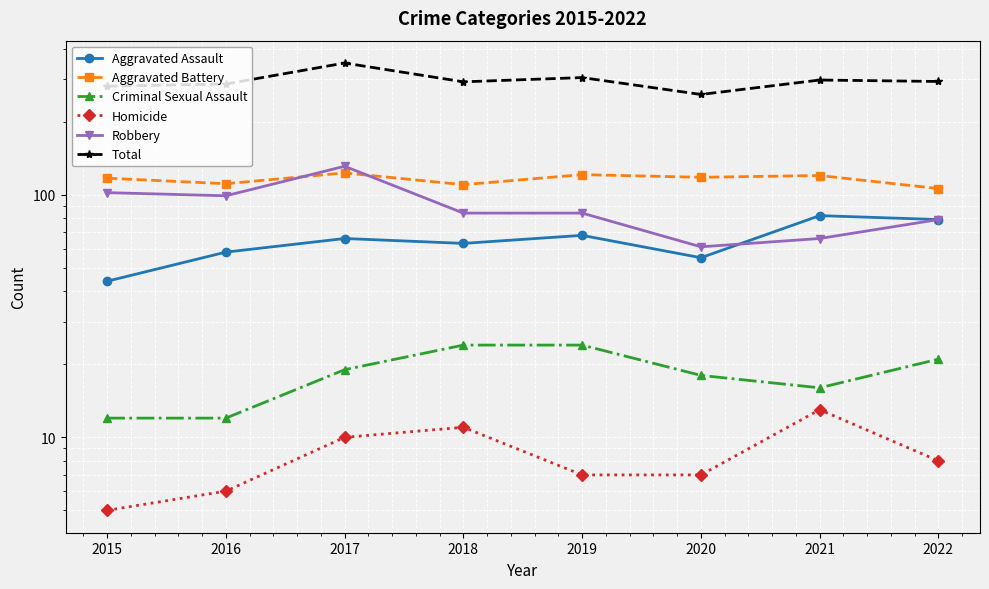

How many data points in Aggravated Battery are above 118?

3